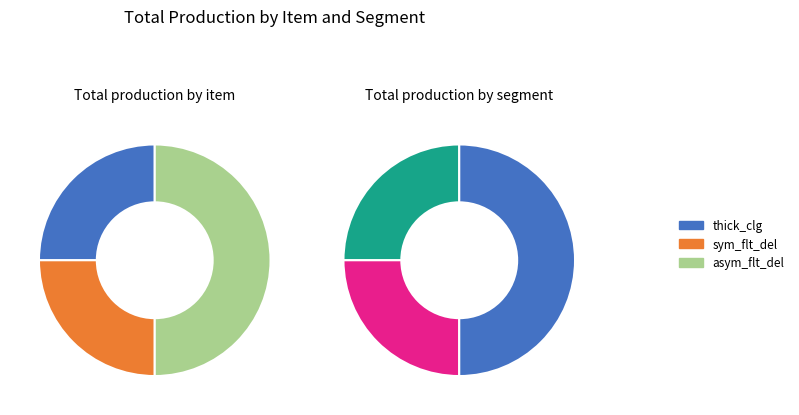

Is it true that sym_flt_del is 38% of the pie?

False